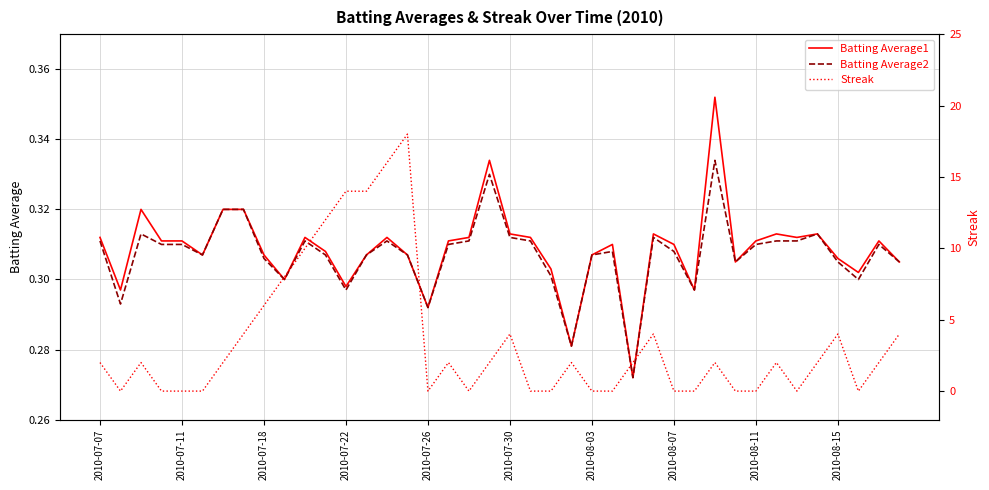

True or false: Batting Average1 has a value of 0.3 at 29.

True